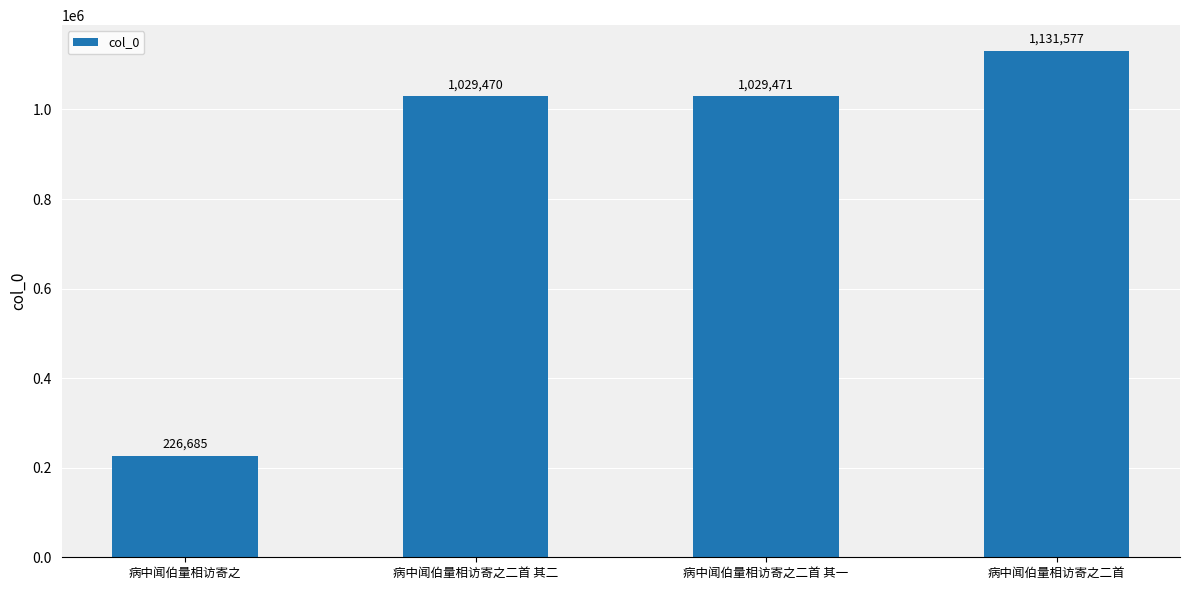

How many categories are shown in the chart?

4